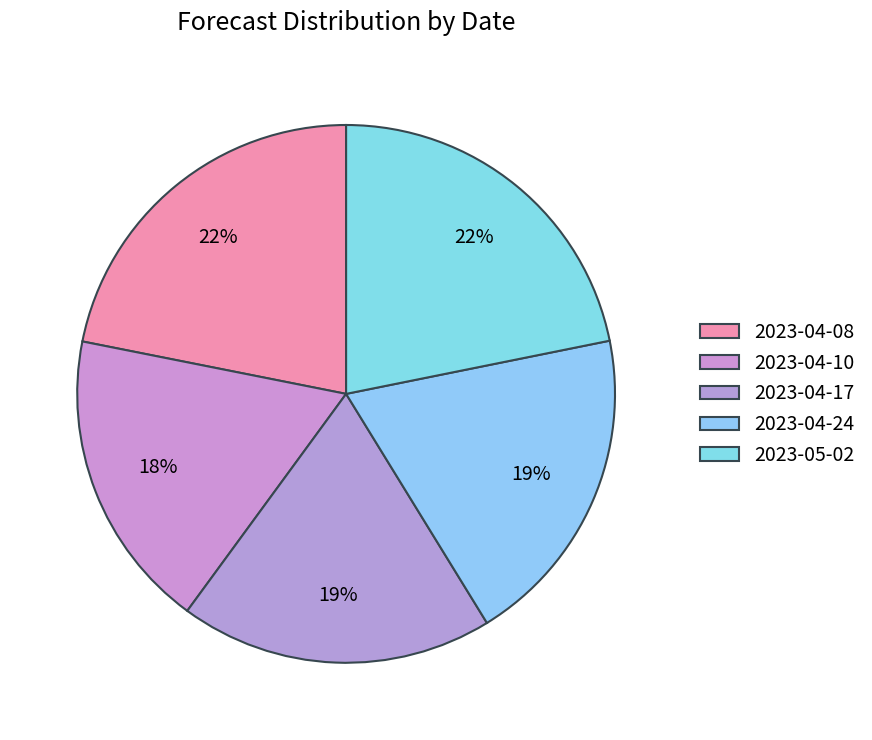

Approximately how many times larger is the value at 2023-05-02 compared to 2023-04-17?

1.2